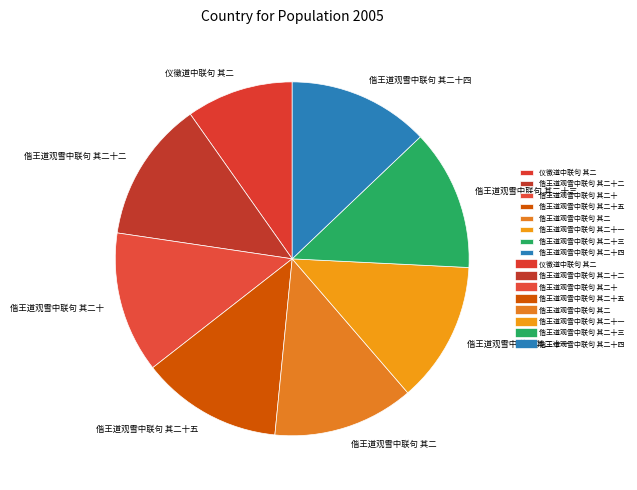

Combined, do 偕王道观雪中联句 其二十 and 偕王道观雪中联句 其二 account for over 50%?

No